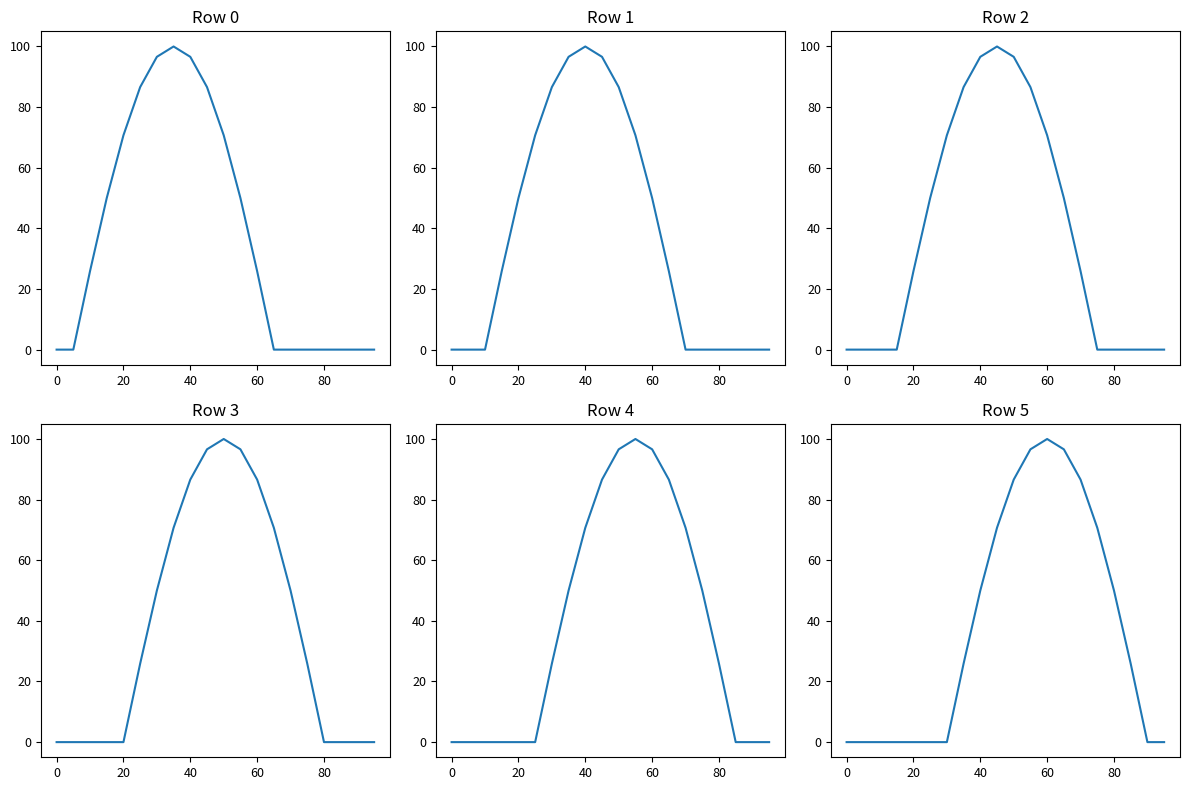

Which series has the largest total across all categories?

Row 0